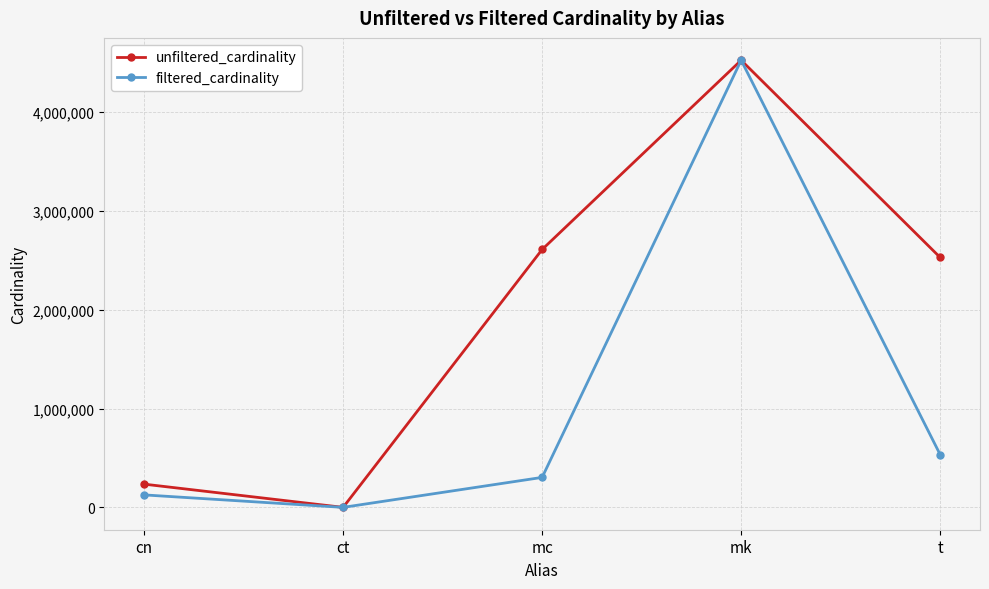

At t, list the series in order from largest to smallest.

unfiltered_cardinality, filtered_cardinality